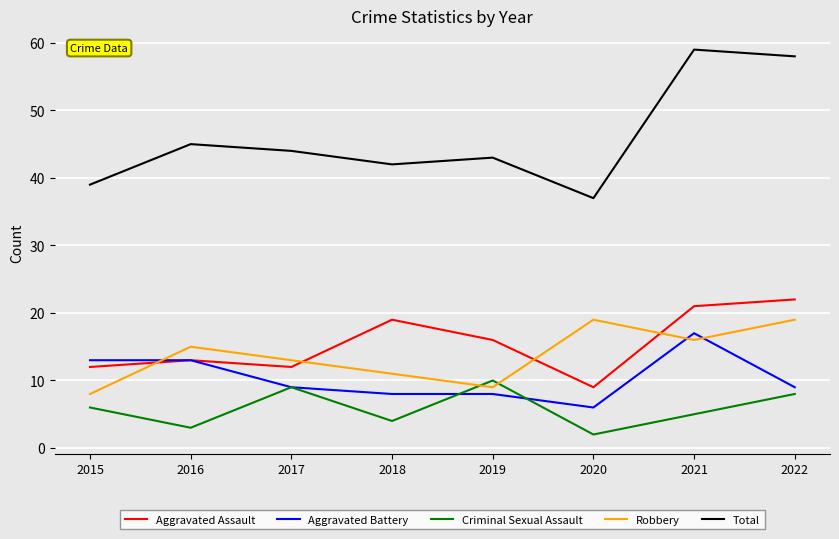

True or false: Total and Aggravated Assault cross at least once.

False